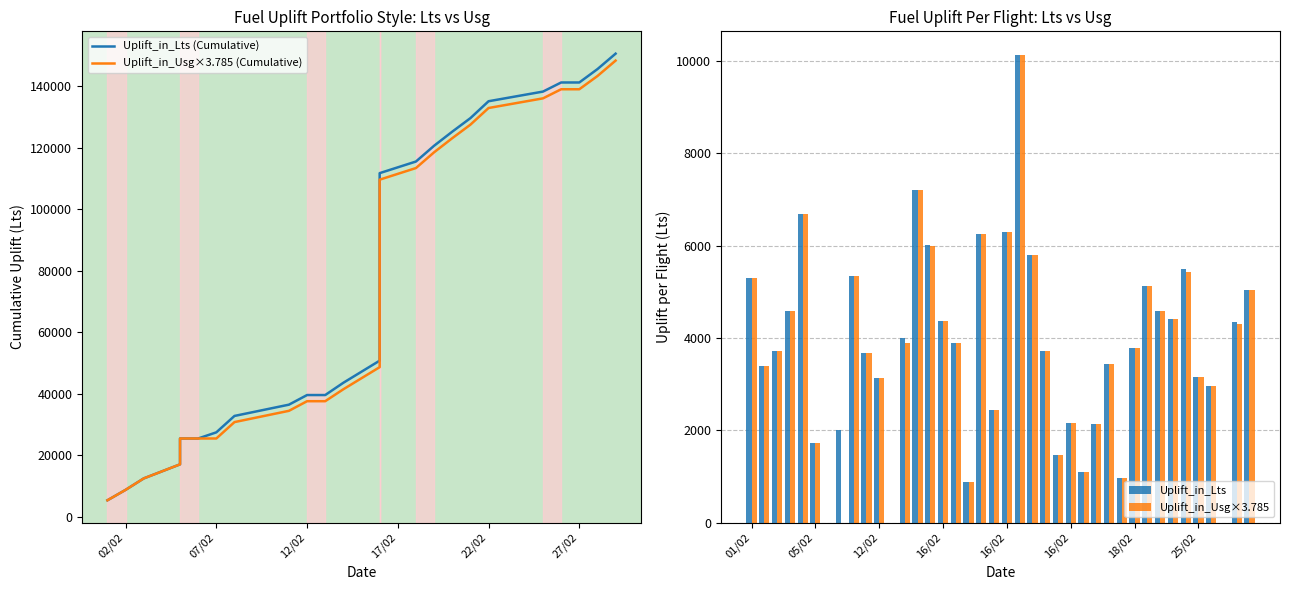

What are all the series names shown in the legend?

Uplift_in_Lts (Cumulative), Uplift_in_Usg×3.785 (Cumulative), Uplift_in_Lts, Uplift_in_Usg×3.785